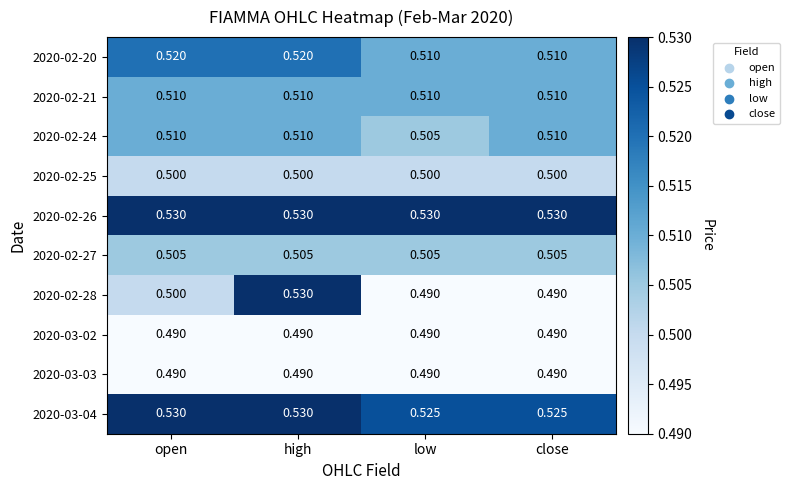

At which category is the sum across all series the highest?

high